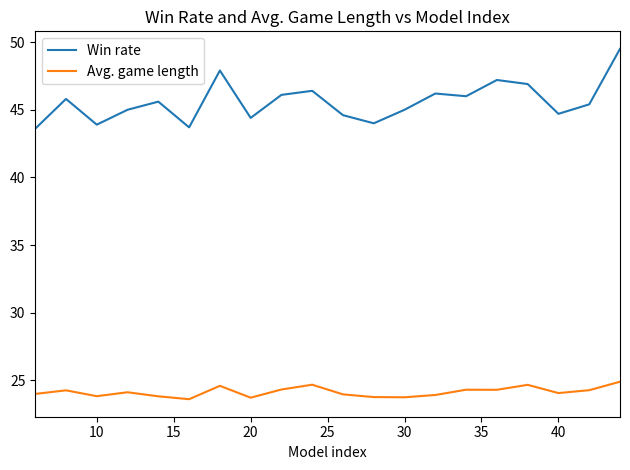

What is the sum of all Avg. game length values?

483.1